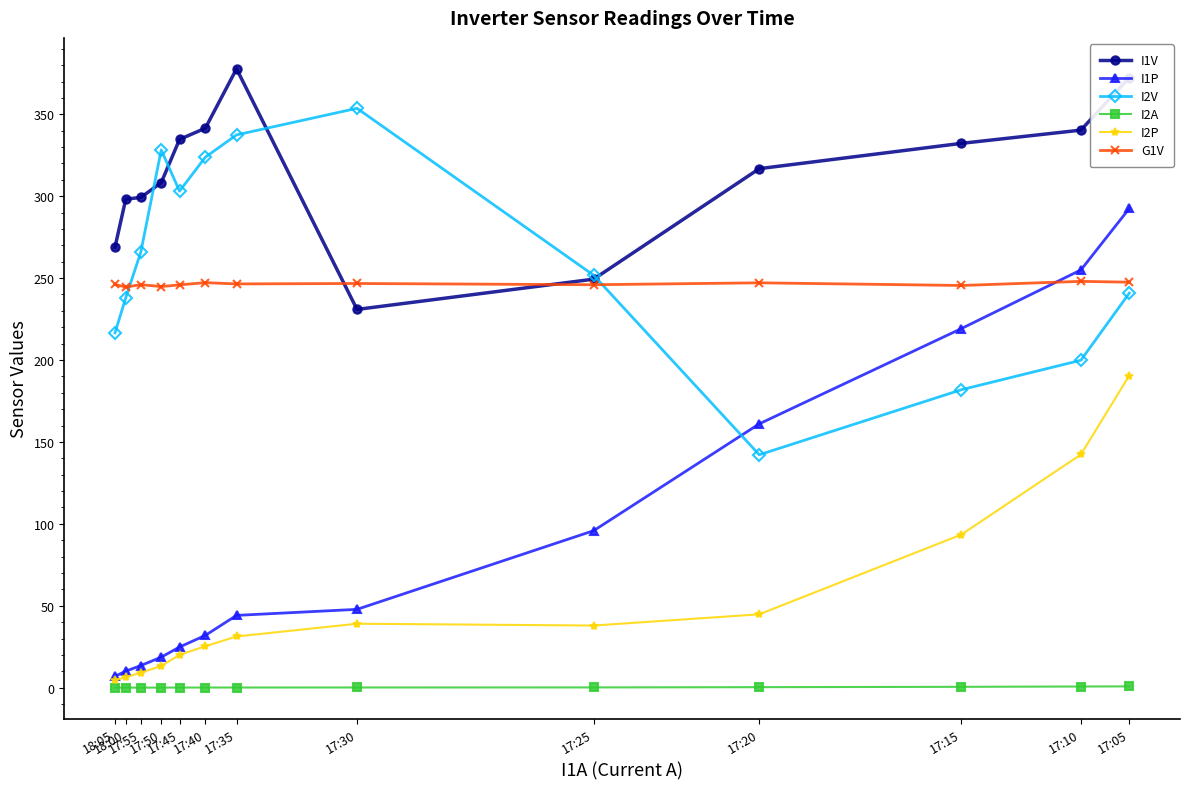

Reading left to right, list all the values displayed in this chart.

I1V: 17:05=372.4	17:10=340.3	17:15=332.3	17:20=316.8	17:25=249.3	17:30=230.9	17:35=377.7	17:40=341.5	17:45=334.6	17:50=308.3	17:55=299.2	18:00=298.2	18:05=268.9
I1P: 17:05=292.5	17:10=255.0	17:15=219.2	17:20=161.0	17:25=95.8	17:30=47.8	17:35=44.1	17:40=31.9	17:45=24.8	17:50=18.6	17:55=13.5	18:00=10.1	18:05=6.9
I2V: 17:05=240.8	17:10=199.9	17:15=181.9	17:20=142.2	17:25=251.7	17:30=353.6	17:35=337.4	17:40=323.8	17:45=303.1	17:50=328.2	17:55=265.8	18:00=238.0	18:05=216.6
I2A: 17:05=0.8	17:10=0.7	17:15=0.5	17:20=0.3	17:25=0.2	17:30=0.1	17:35=0.1	17:40=0.1	17:45=0.1	17:50=0.0	17:55=0.0	18:00=0.0	18:05=0.0
I2P: 17:05=190.5	17:10=142.3	17:15=93.5	17:20=44.8	17:25=37.9	17:30=39.0	17:35=31.3	17:40=25.3	17:45=20.0	17:50=13.2	17:55=9.2	18:00=6.3	18:05=4.7
G1V: 17:05=247.5	17:10=248.0	17:15=245.5	17:20=247.1	17:25=246.0	17:30=246.7	17:35=246.4	17:40=247.2	17:45=245.9	17:50=244.8	17:55=246.0	18:00=244.5	18:05=246.1